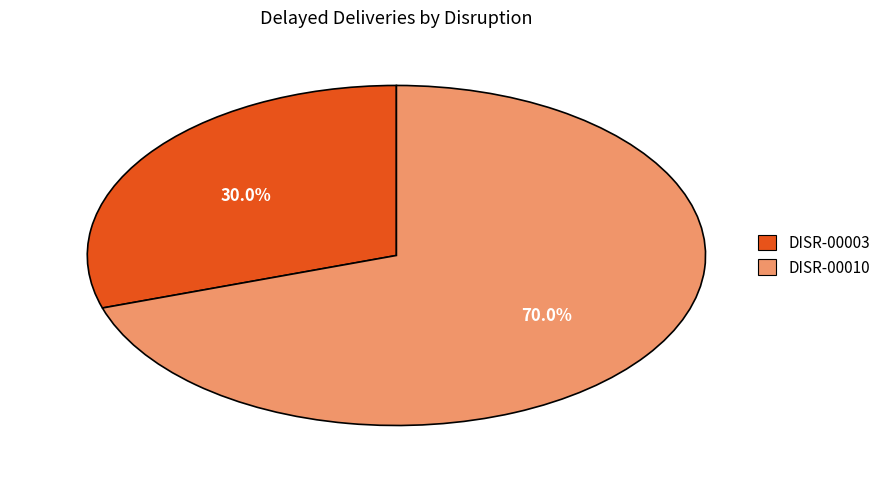

Count the number of slices in the pie.

2